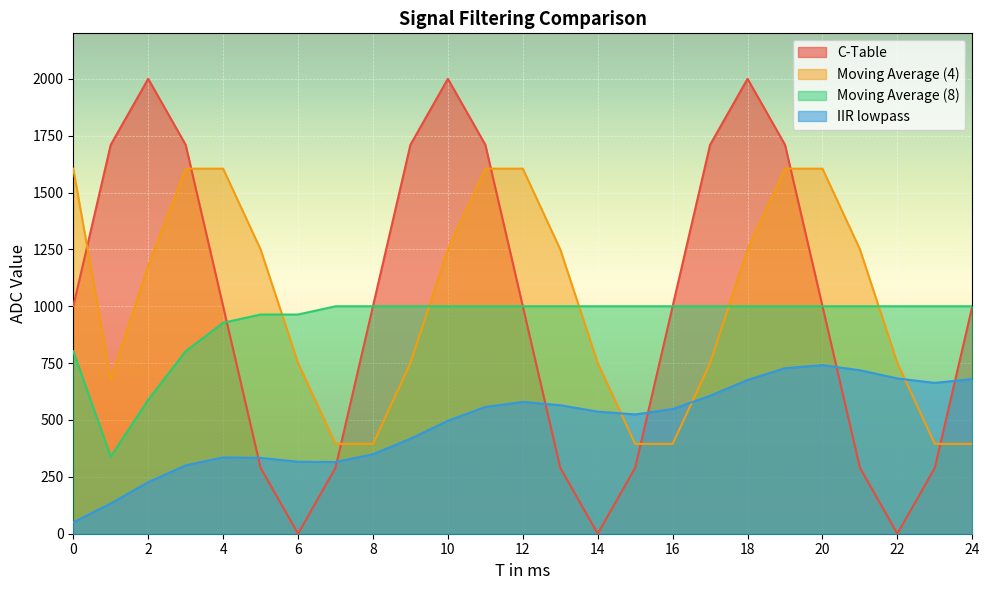

List the labels in order of C-Table value, smallest first.

6, 14, 22, 5, 7, 13, 15, 21, 23, 0, 4, 8, 12, 16, 20, 24, 1, 3, 9, 11, 17, 19, 2, 10, 18